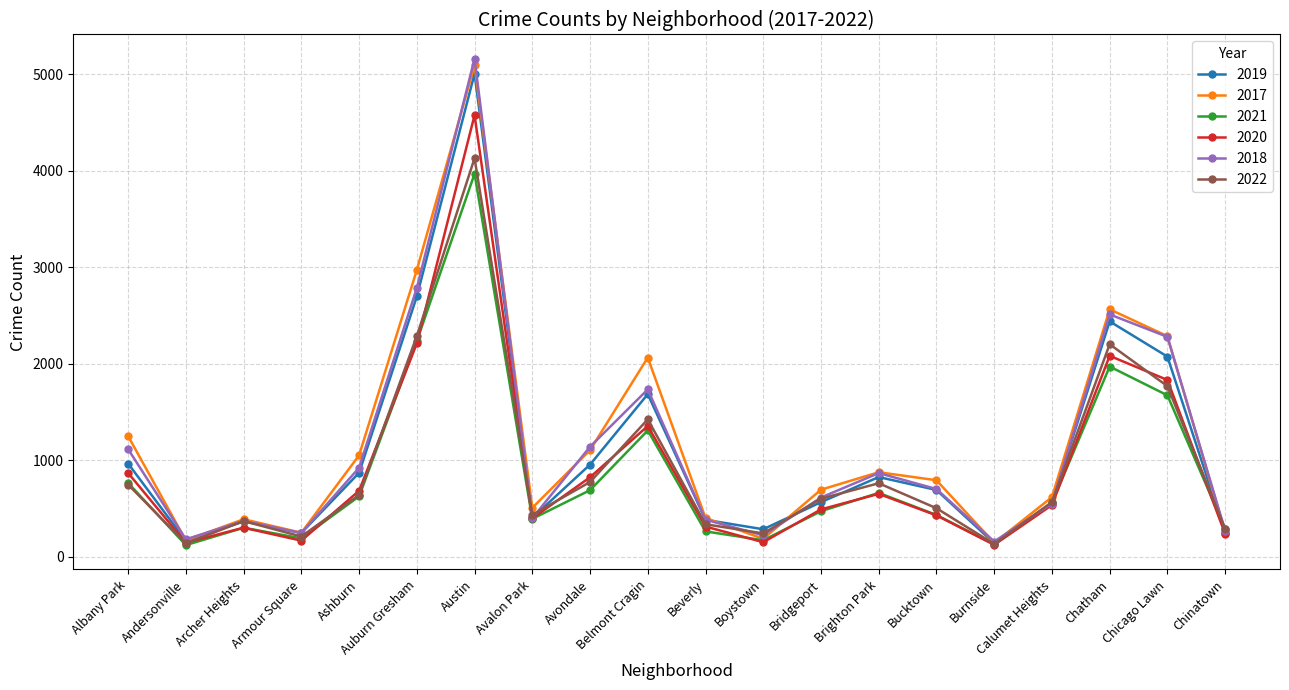

Which series has the largest range (max minus min)?

2018